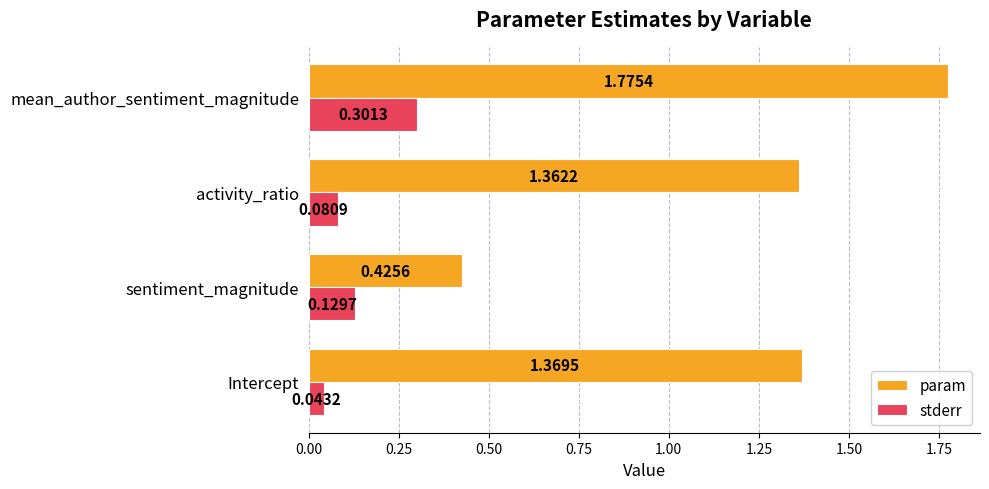

Where is param nearest to the value 1?

activity_ratio